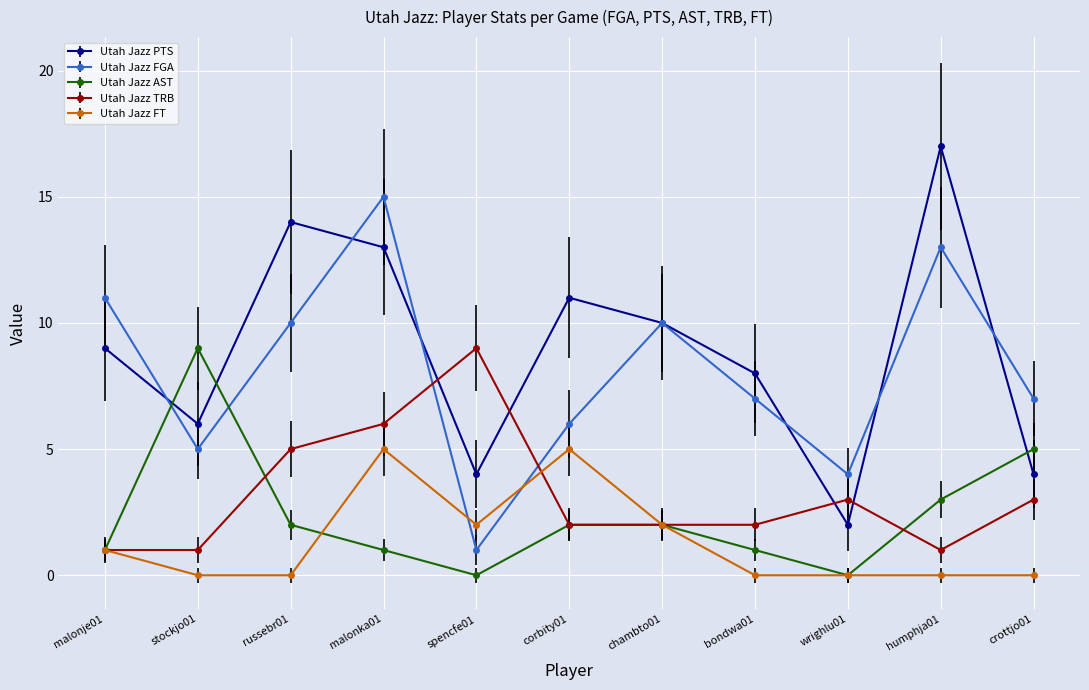

Reading right to left, list all the values displayed in this chart.

Utah Jazz PTS: crottjo01=4	humphja01=17	wrighlu01=2	bondwa01=8	chambto01=10	corbity01=11	spencfe01=4	malonka01=13	russebr01=14	stockjo01=6	malonje01=9
Utah Jazz FGA: crottjo01=7	humphja01=13	wrighlu01=4	bondwa01=7	chambto01=10	corbity01=6	spencfe01=1	malonka01=15	russebr01=10	stockjo01=5	malonje01=11
Utah Jazz AST: crottjo01=5	humphja01=3	wrighlu01=0	bondwa01=1	chambto01=2	corbity01=2	spencfe01=0	malonka01=1	russebr01=2	stockjo01=9	malonje01=1
Utah Jazz TRB: crottjo01=3	humphja01=1	wrighlu01=3	bondwa01=2	chambto01=2	corbity01=2	spencfe01=9	malonka01=6	russebr01=5	stockjo01=1	malonje01=1
Utah Jazz FT: crottjo01=0	humphja01=0	wrighlu01=0	bondwa01=0	chambto01=2	corbity01=5	spencfe01=2	malonka01=5	russebr01=0	stockjo01=0	malonje01=1